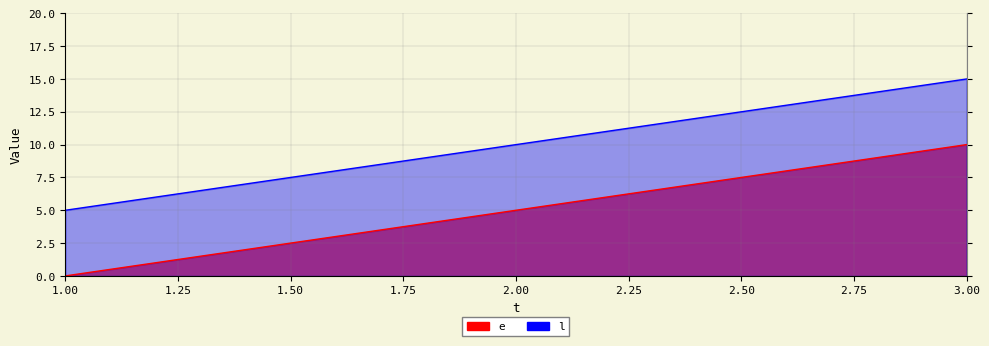

What is the value of the l point at the 2nd from the left?

10